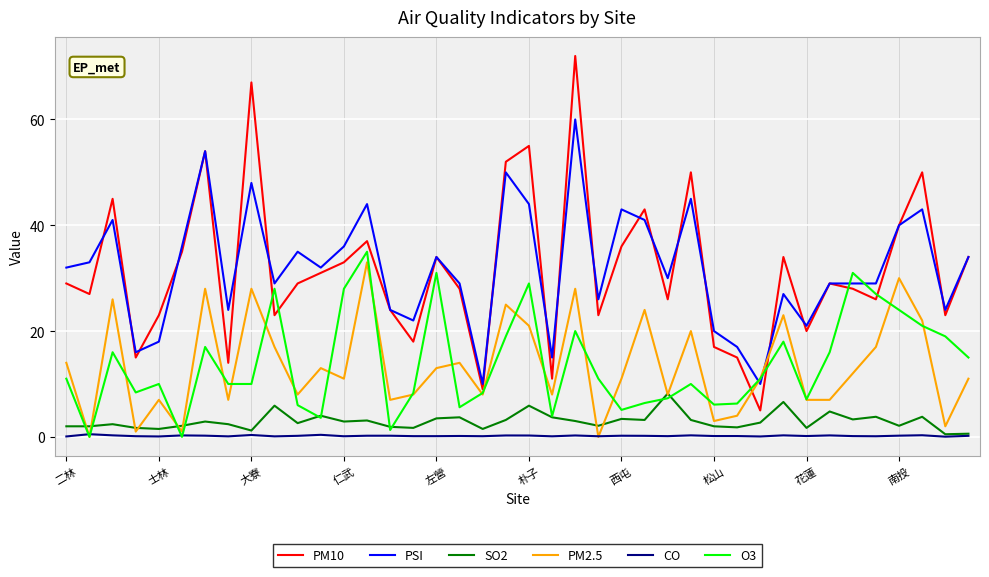

What is the maximum value shown in the chart?

72.0